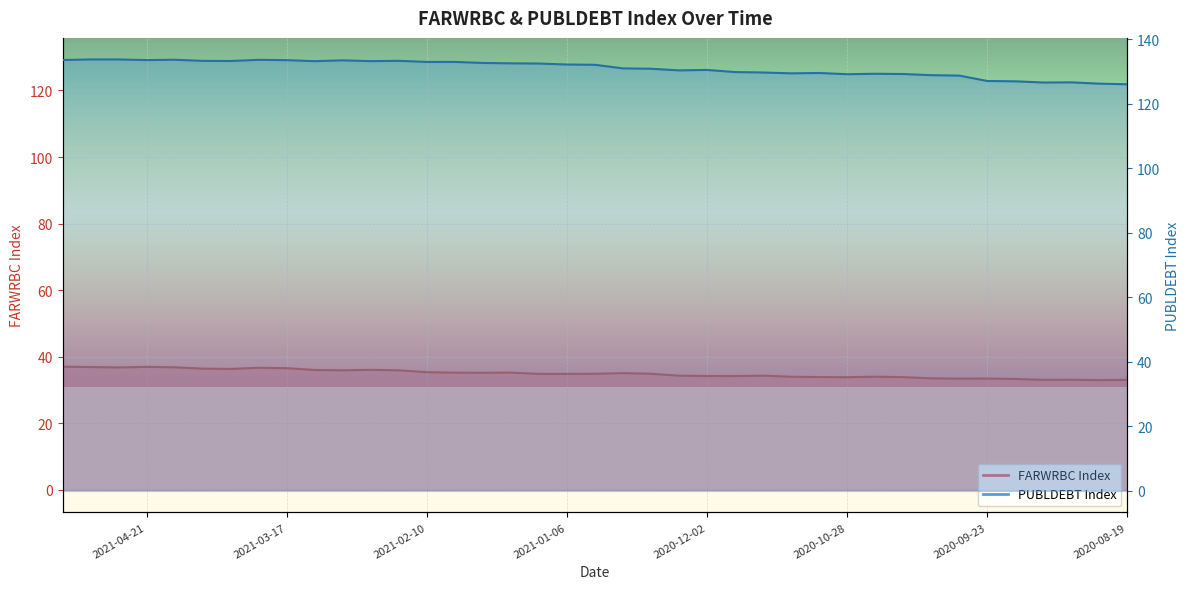

What position from the right is 2020-11-04?

12